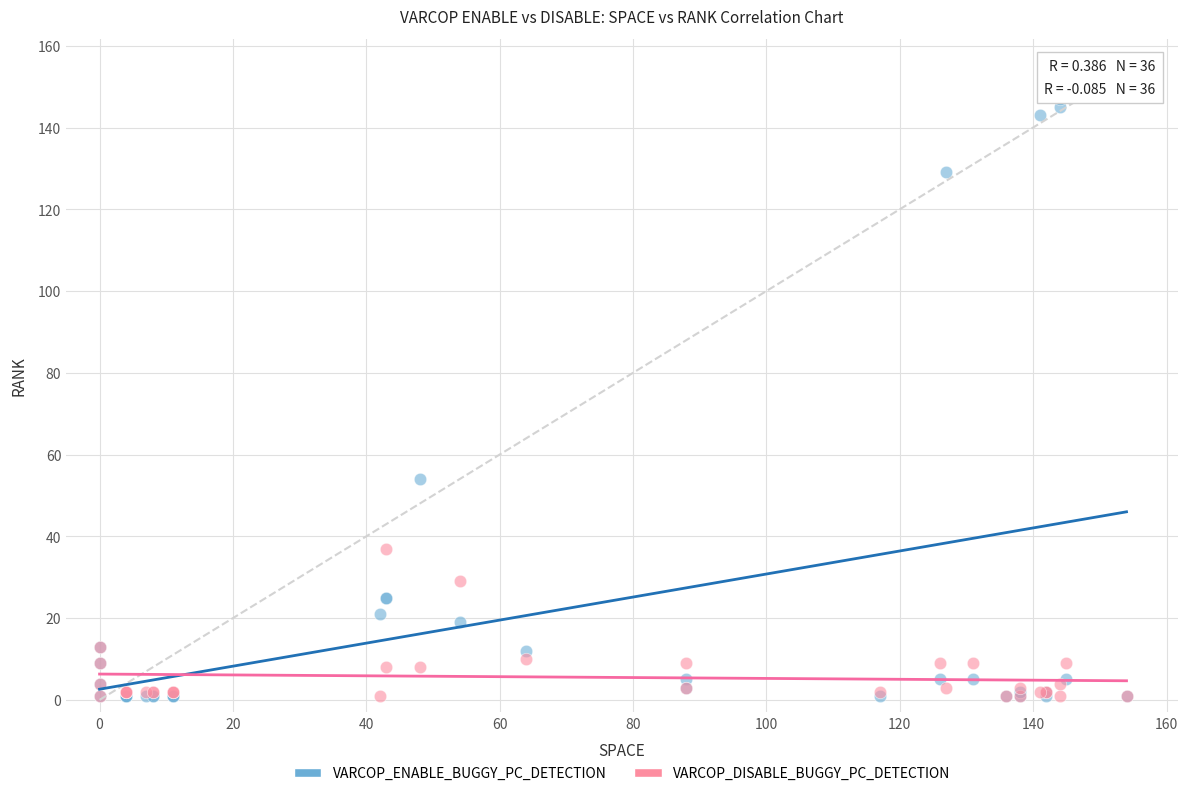

What are all the series names shown in the legend?

VARCOP_ENABLE_BUGGY_PC_DETECTION, VARCOP_DISABLE_BUGGY_PC_DETECTION